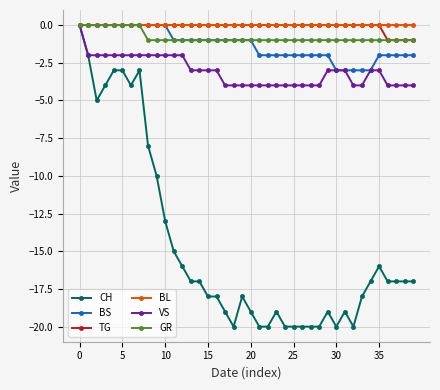

What is the lowest value of the BS series?

-3